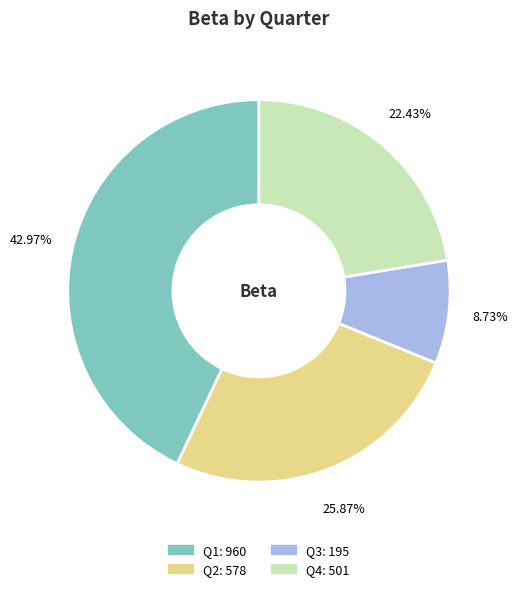

Combined, do Q4 and Q2 account for over 50%?

No